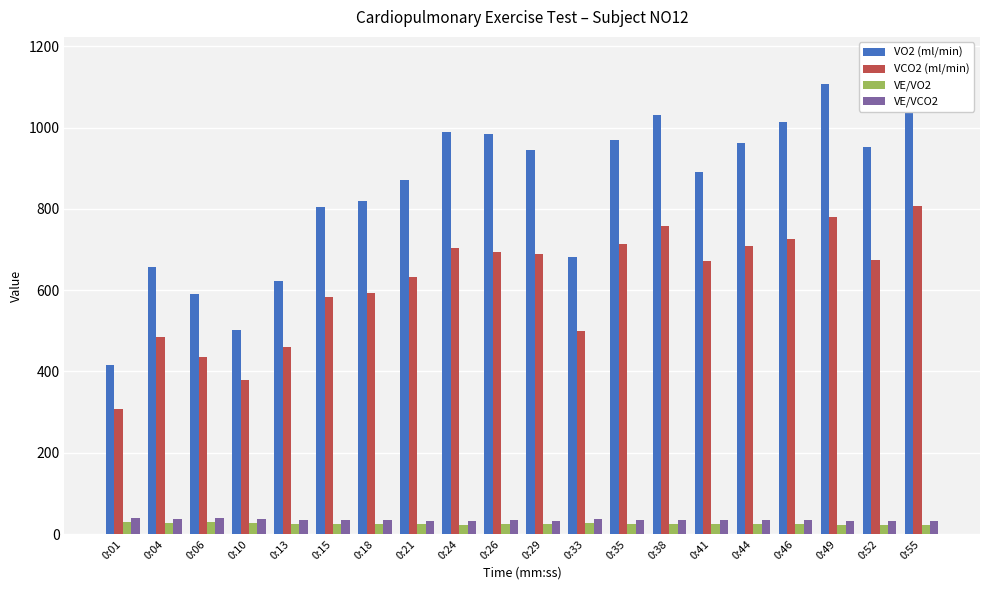

Which category has the lowest value in the VO2 (ml/min) series?

0:01